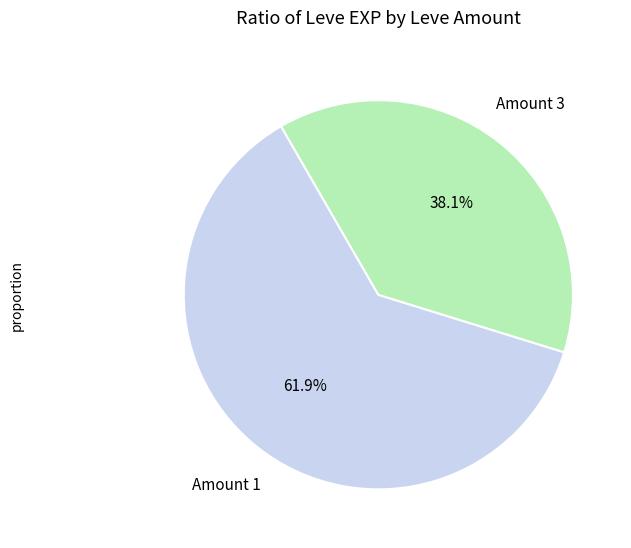

Is there a majority slice in this chart?

Yes